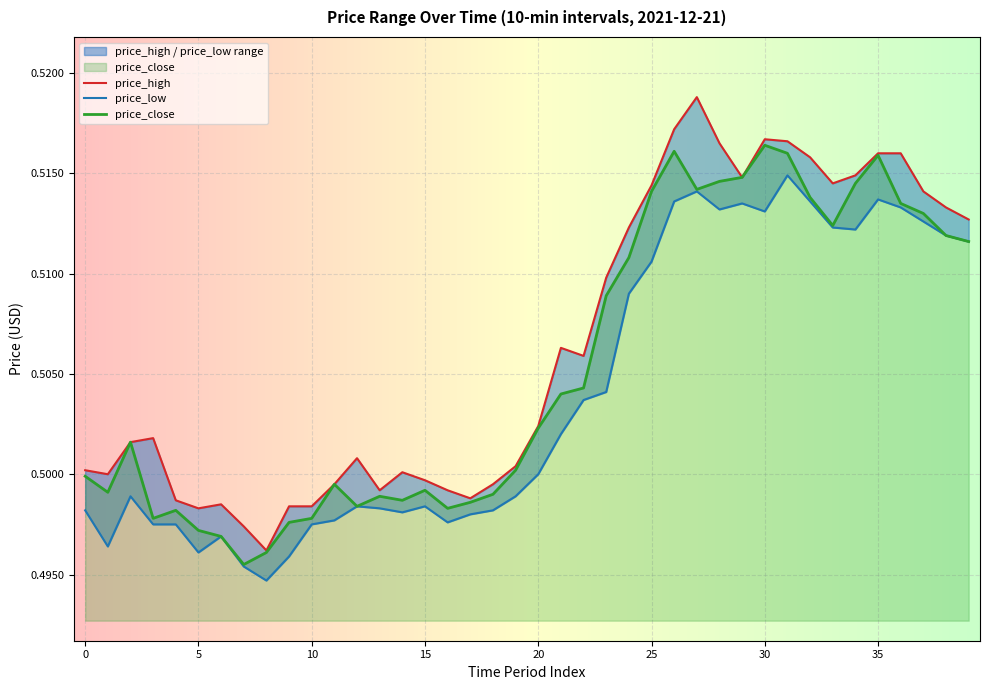

Rank the series at 21 from highest to lowest value.

price_high, price_close, price_low